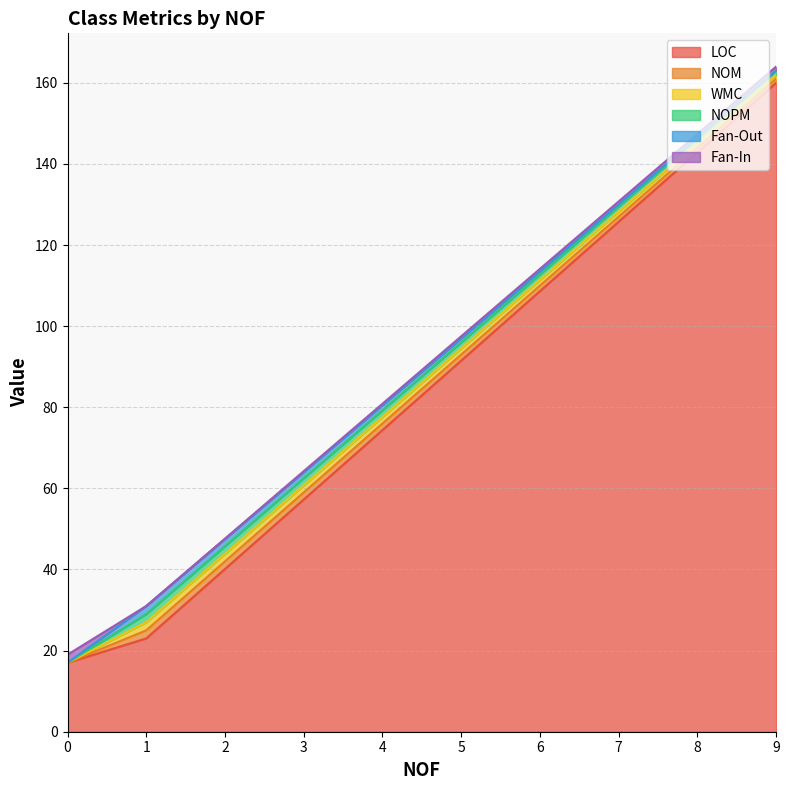

Is it true that LOC equals 14 at 1?

False